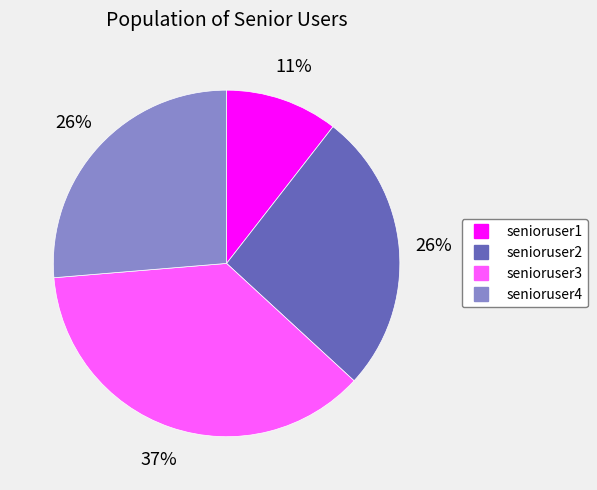

Which has a higher value, senioruser1 or senioruser2?

senioruser2